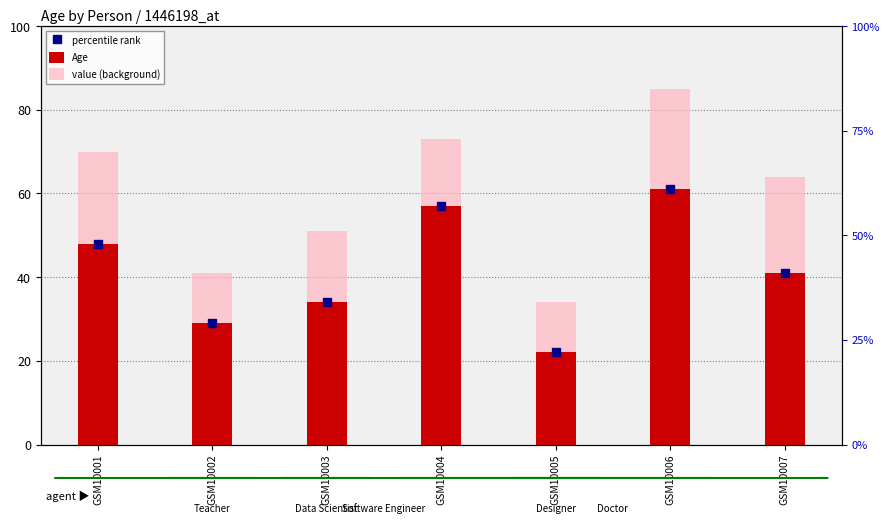

Is it true that value (background) equals 51 at GSM10003?

True